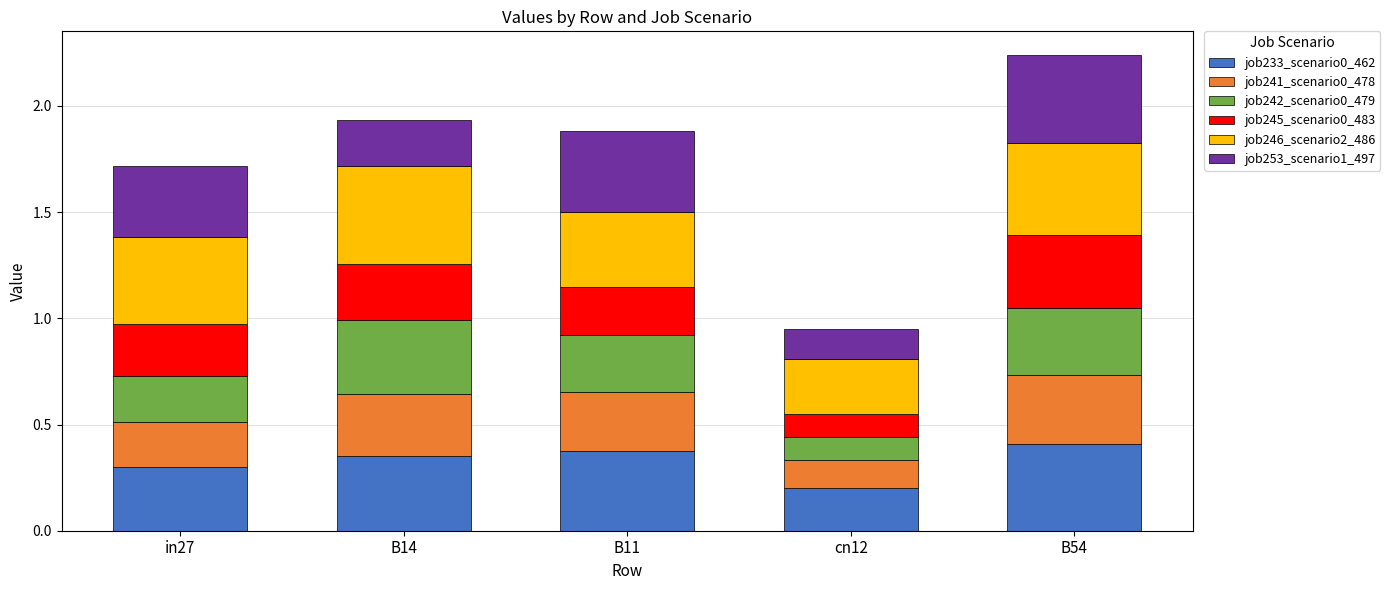

How many job233_scenario0_462 values are between 0 and 1?

5